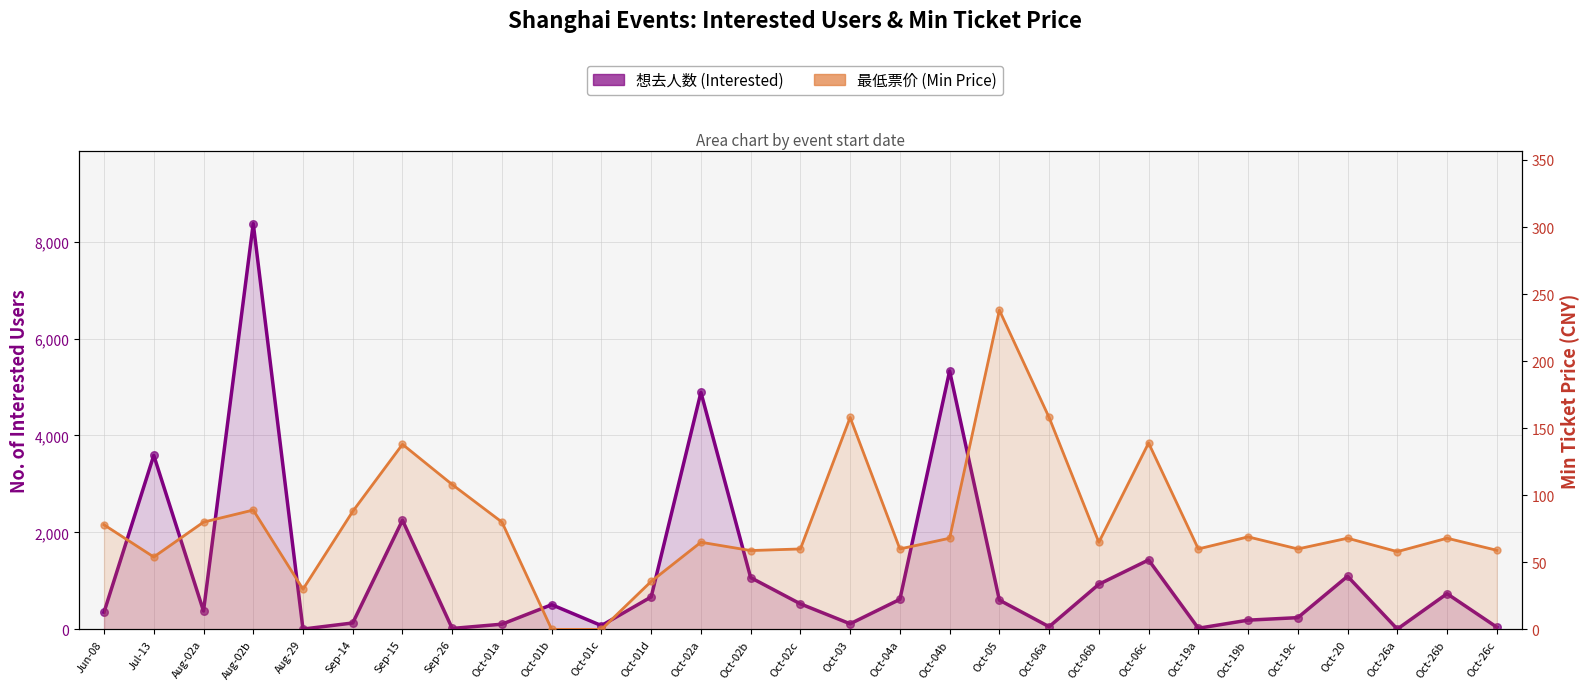

Which series reaches the minimum Y coordinate?

最低票价 (Min Price)